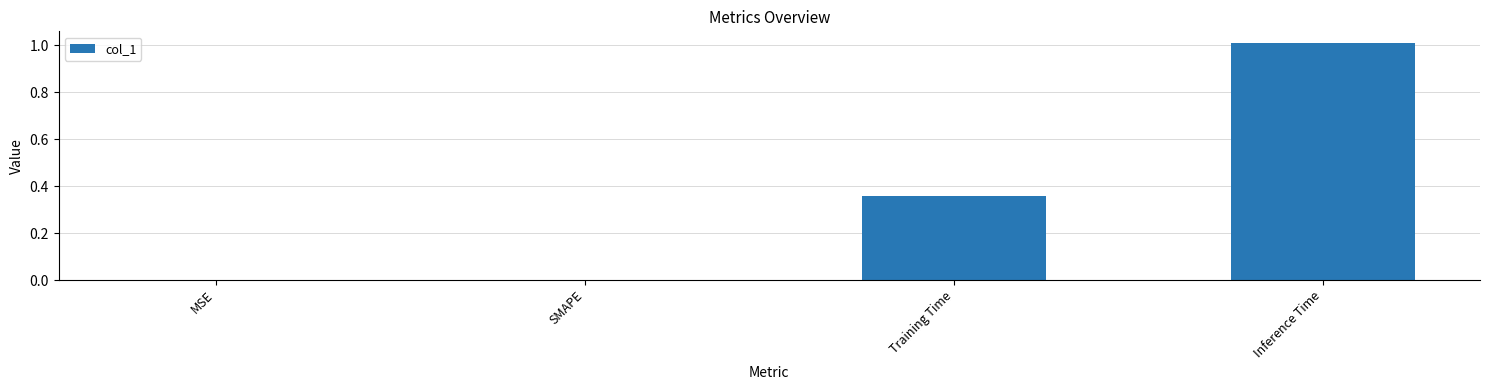

Which label corresponds to the largest value in the chart?

Inference Time